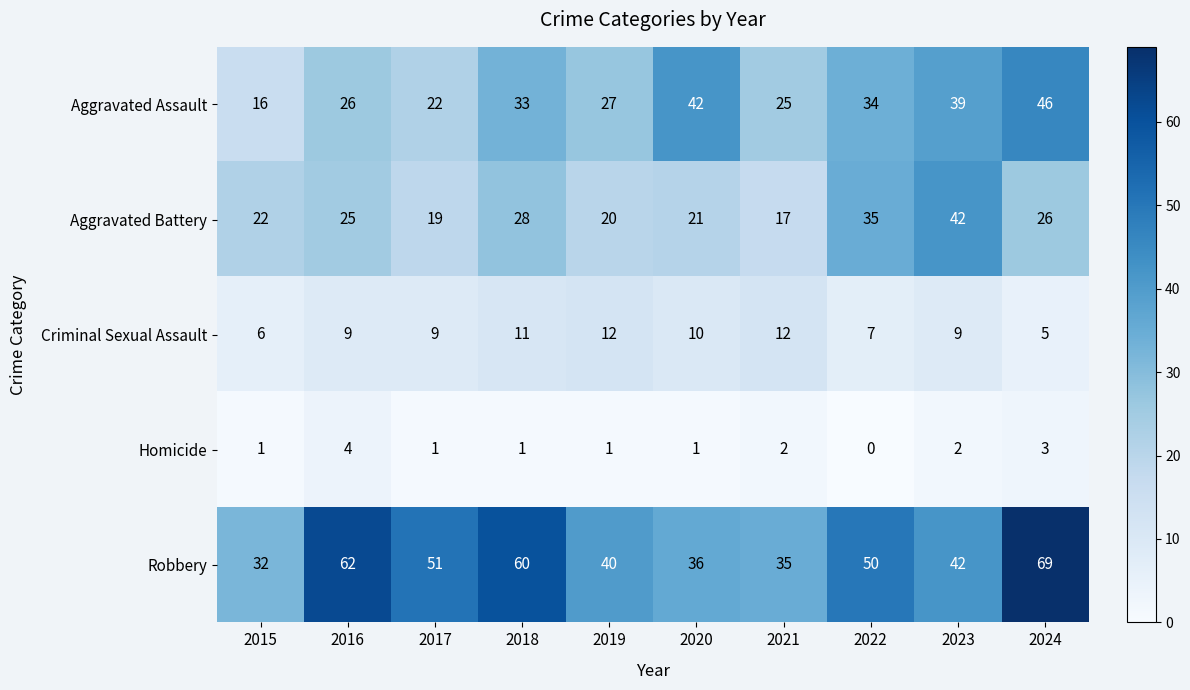

The value of Aggravated Battery at 2023 is 42. True or false?

True